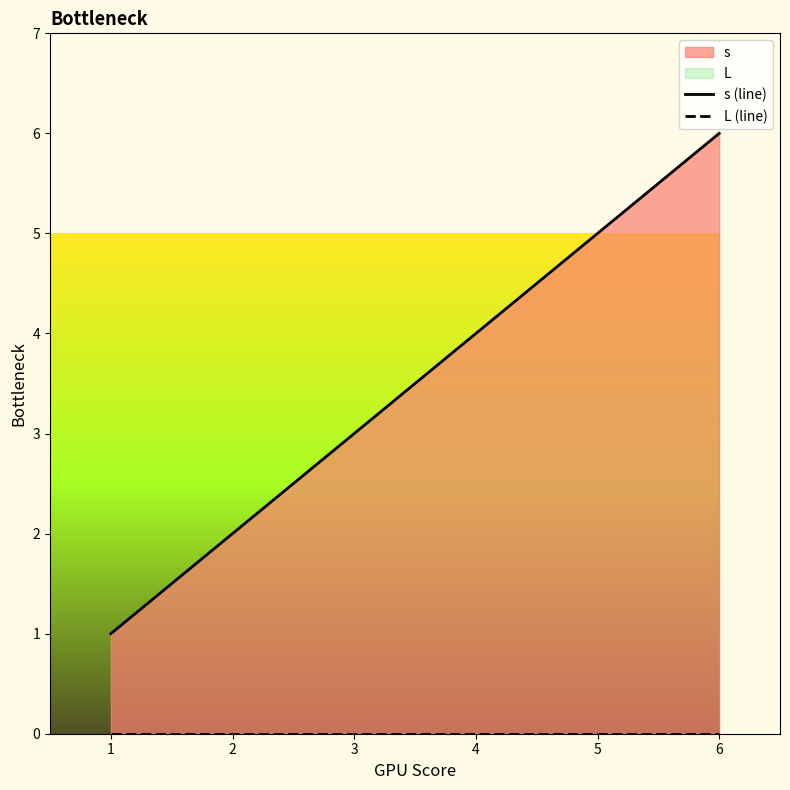

True or false: s (line) and L (line) intersect in this chart.

False